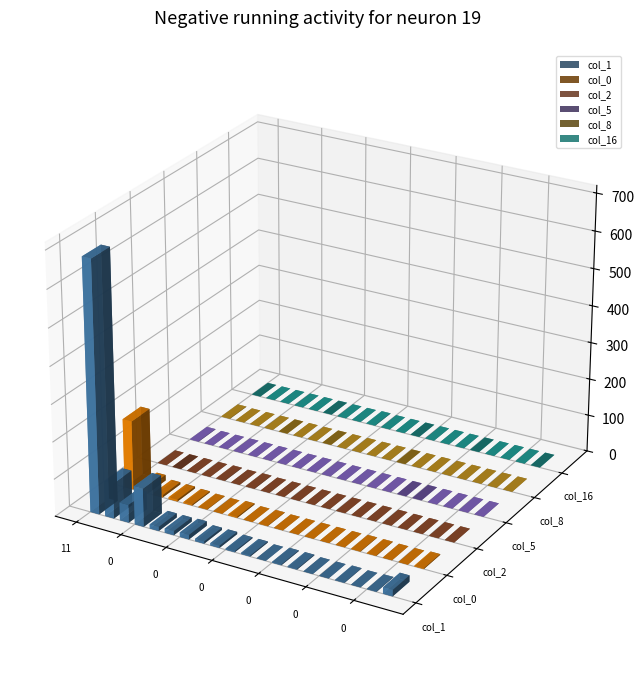

Does the chart contain any negative values?

No